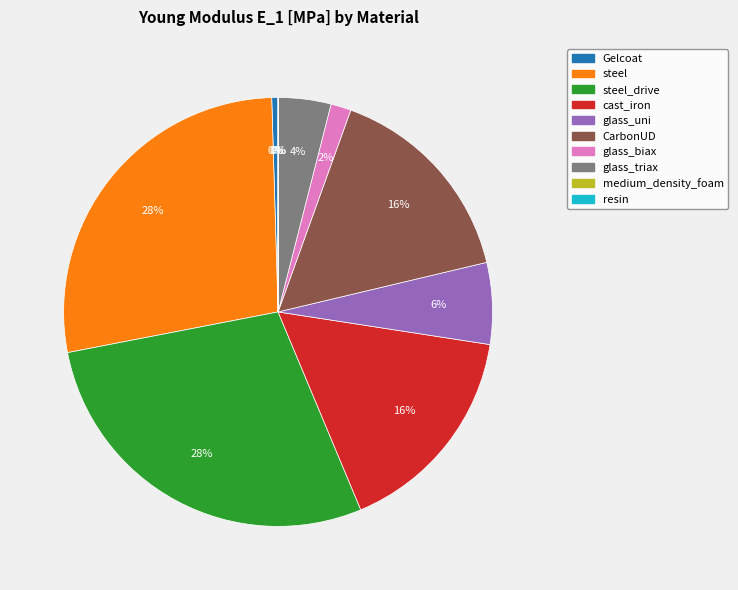

Does any single category account for the majority?

No